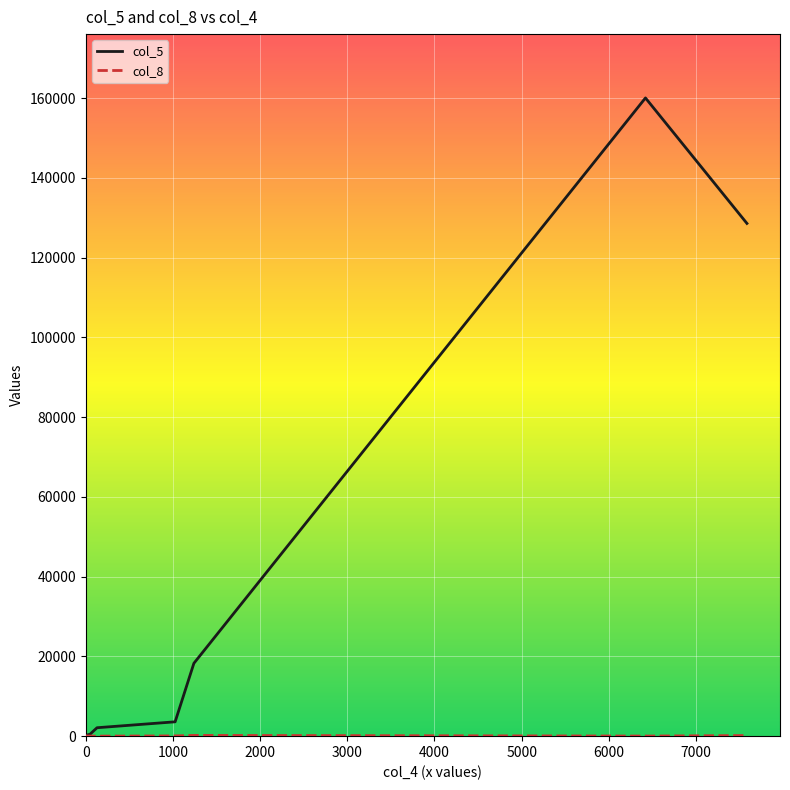

Reading left to right, transcribe all the data shown in this chart.

col_5: 47	175	18272	2113	49	2	377	128603	6	99	160079	31	13	11	53	6	2	1	3599	5
col_8: 31	34	184	7	50	1	23	150	15	31	26	7	10	67	11	15	15	6	63	15